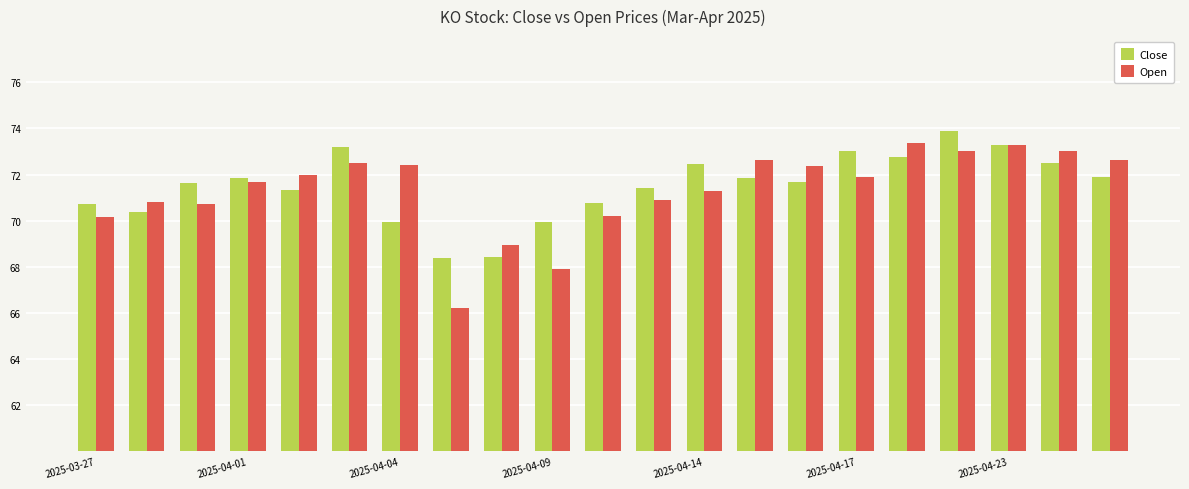

What is the average value of the Close series?

71.5